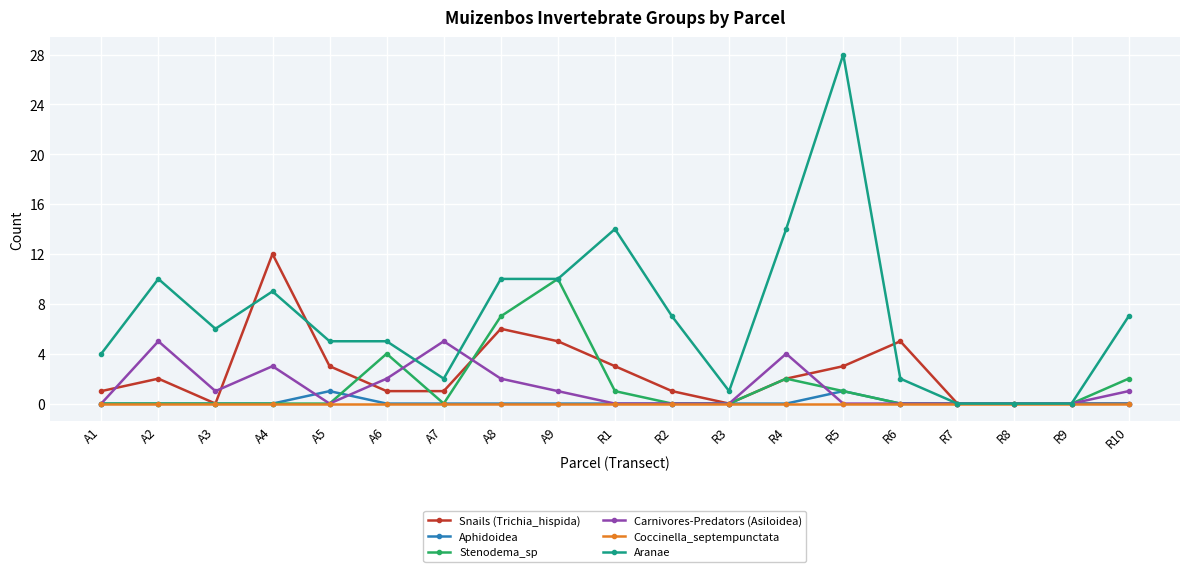

Which series ends up on top after the final intersection of Stenodema_sp and Carnivores-Predators (Asiloidea)?

Stenodema_sp